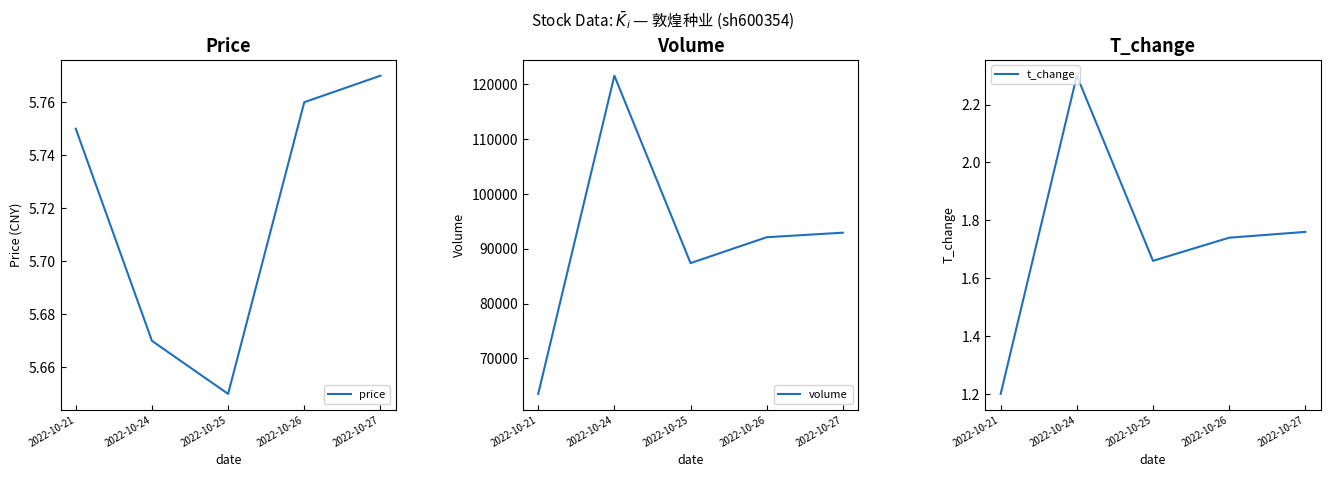

Where is volume nearest to the value 92543?

2022-10-27